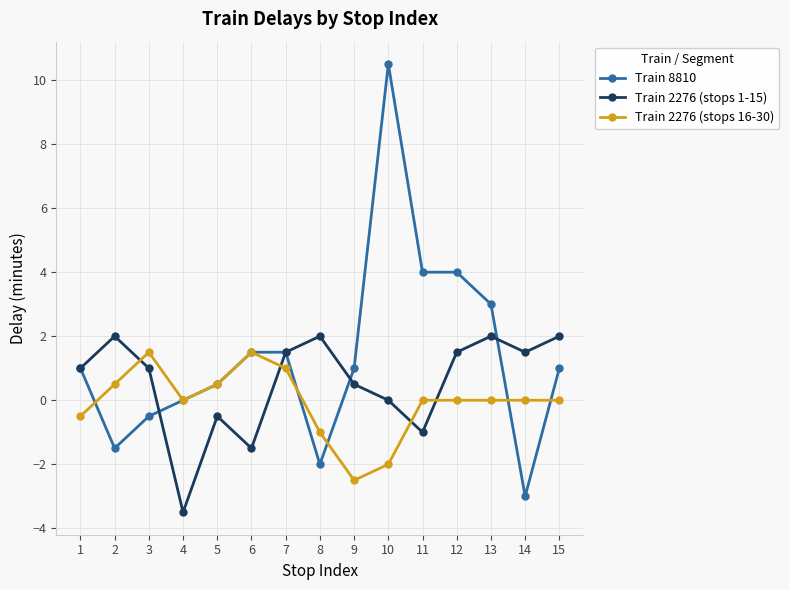

Count the number of categories in the chart.

15